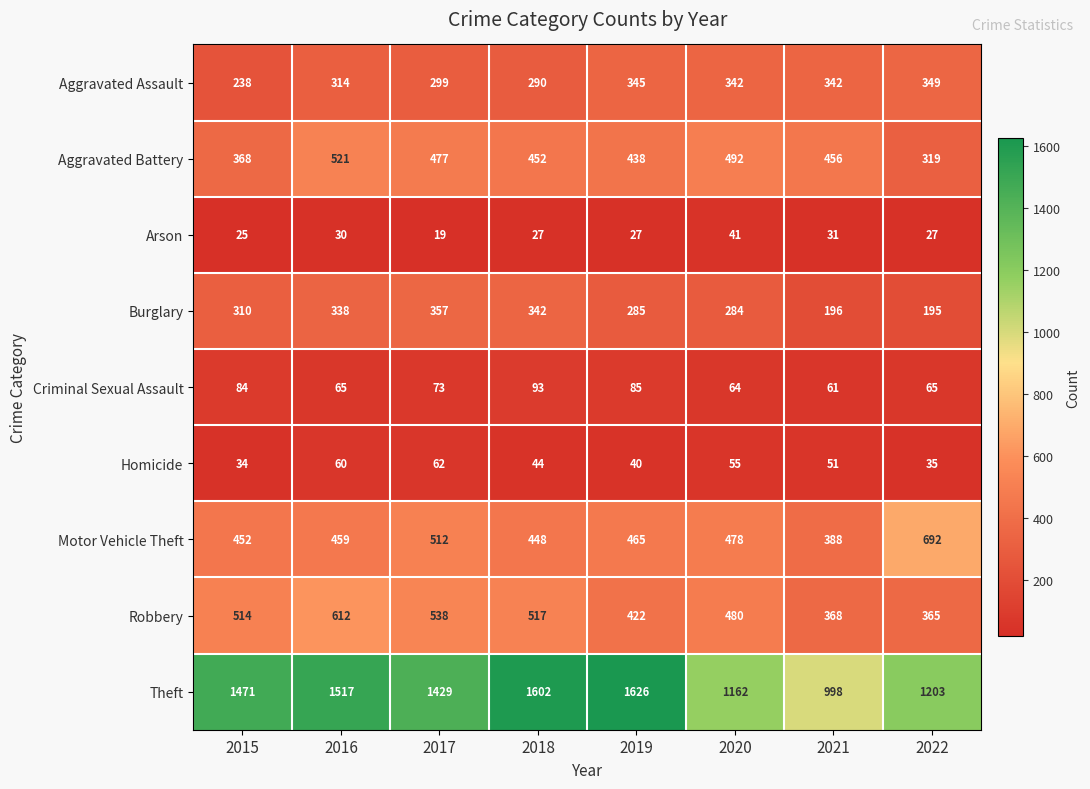

The value of Theft at 2017 is 1429. True or false?

True